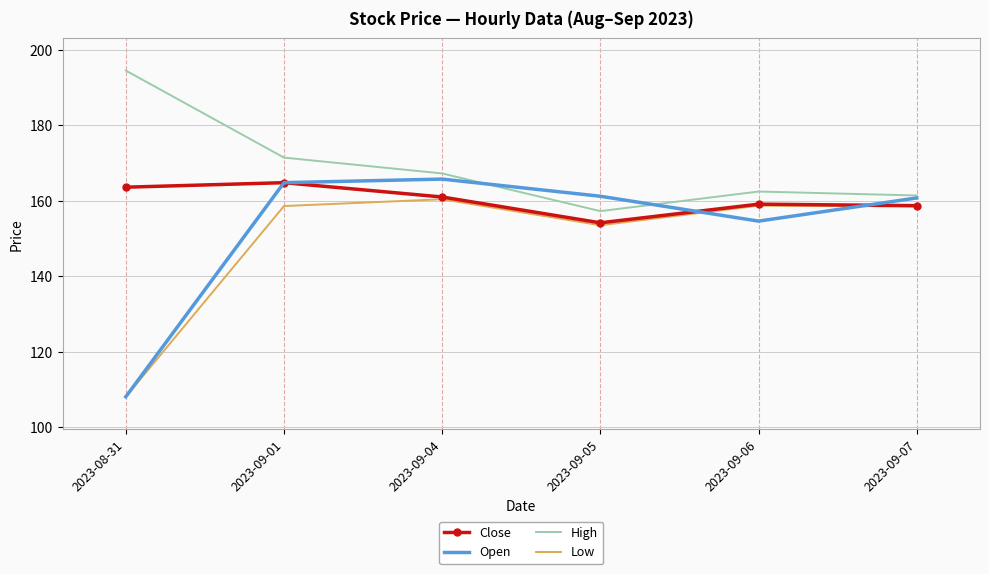

What is the difference between the second highest and second lowest values in the Low series?

5.2